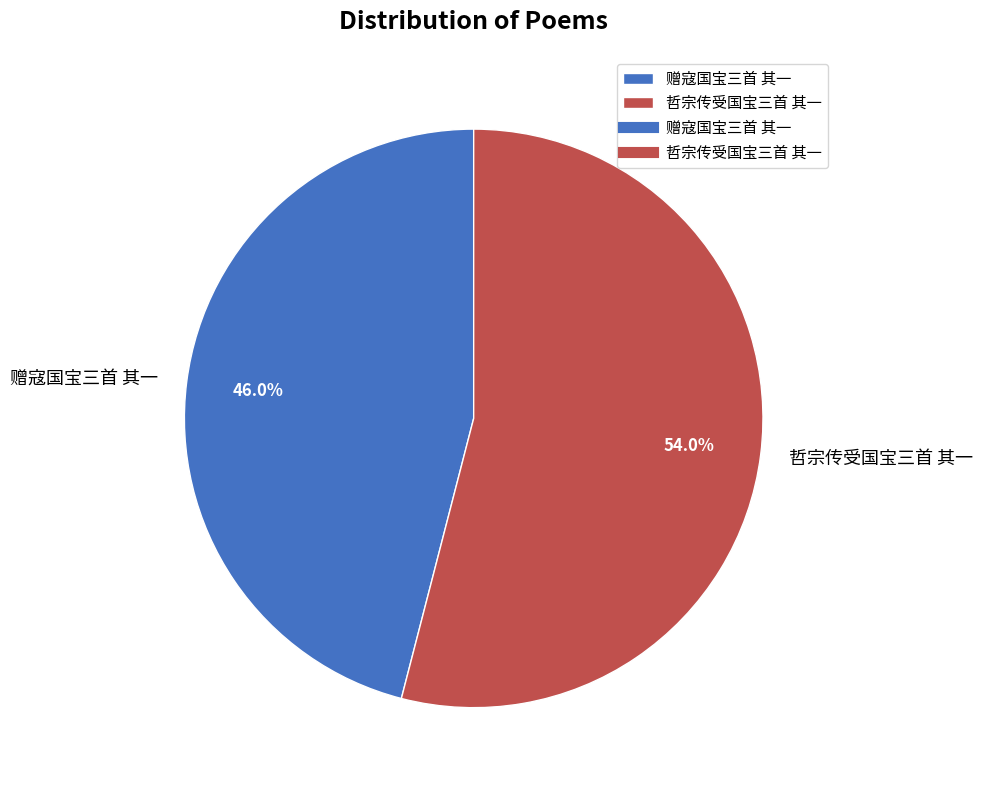

Is 赠寇国宝三首 其一 the majority of the pie?

No